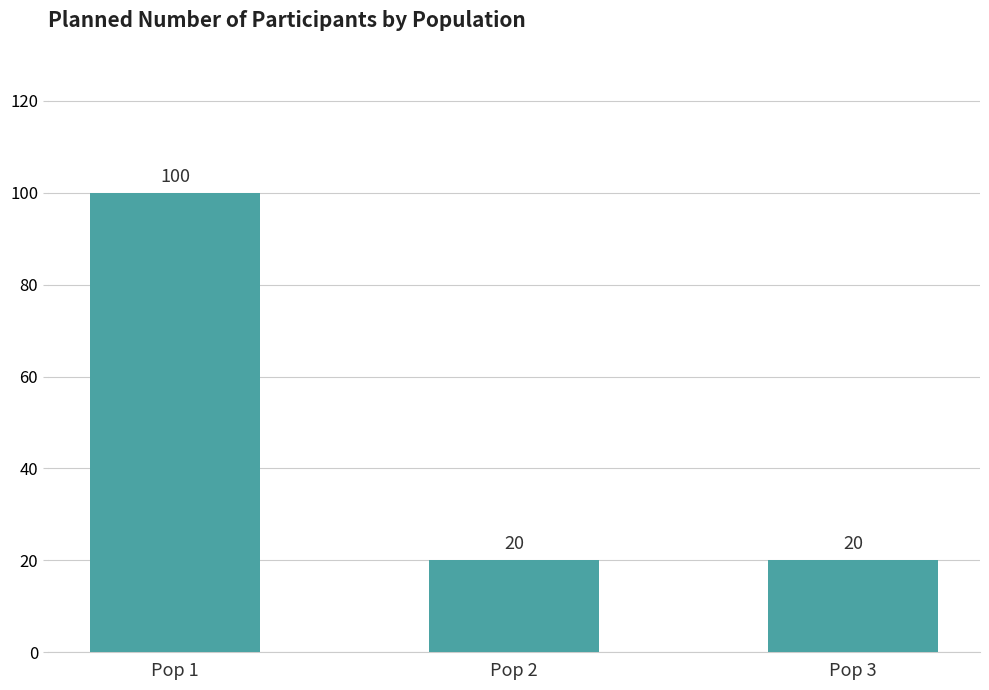

The chart shows a value of 13 at Pop 2. True or false?

False